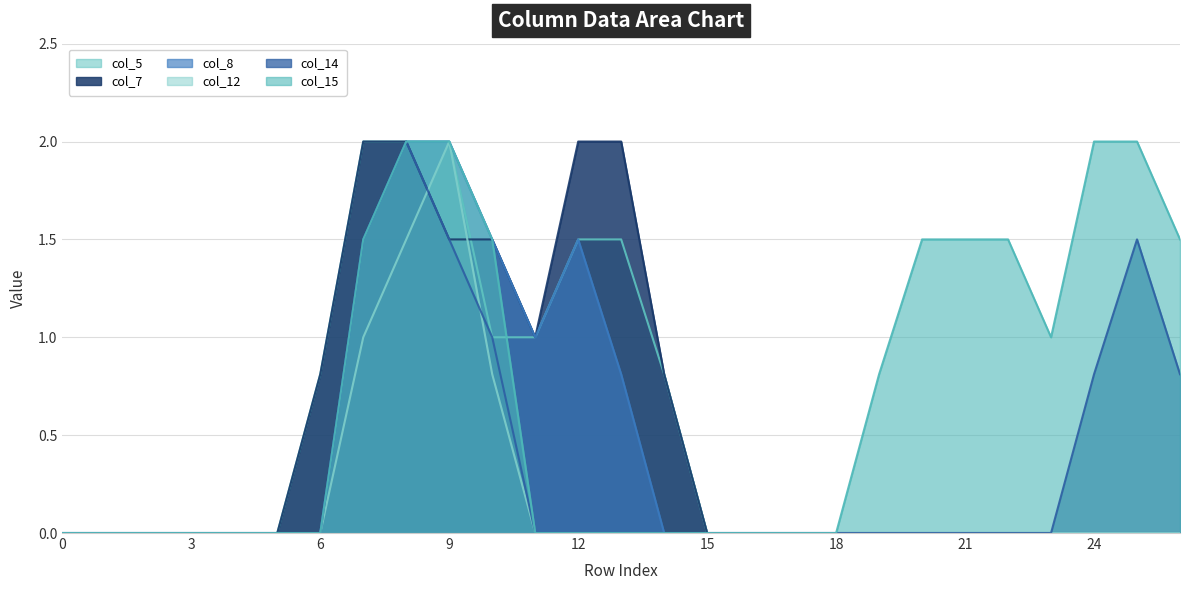

Between 11 and 24, which is larger?

11